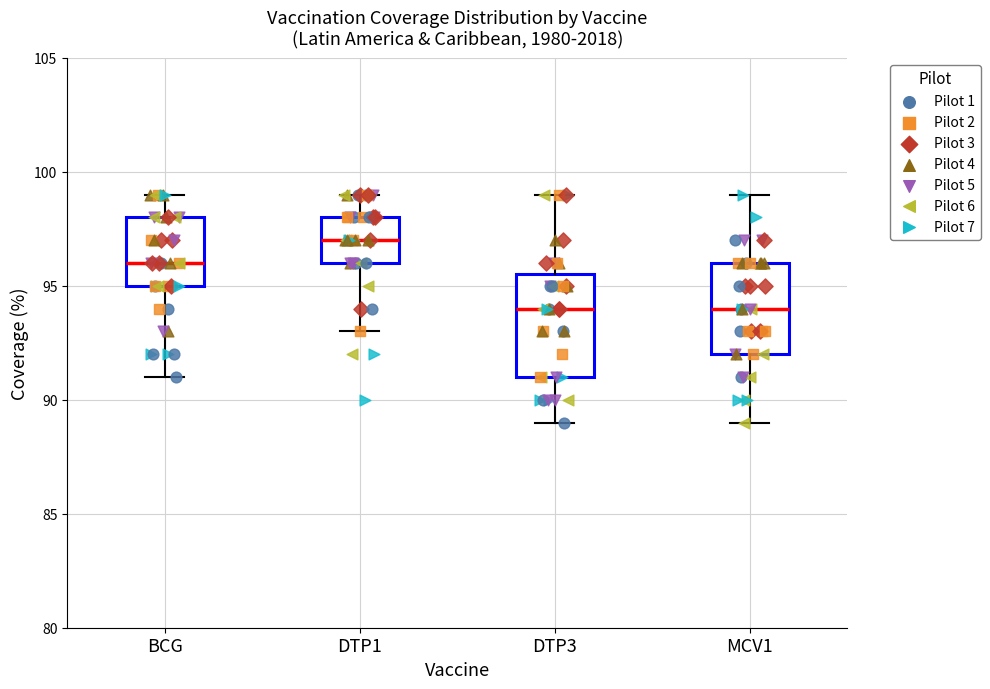

Where does the median line of the box for DTP3 sit on the y-axis? The values are not printed on the chart, so give them approximately, as read against the axis.

94.0